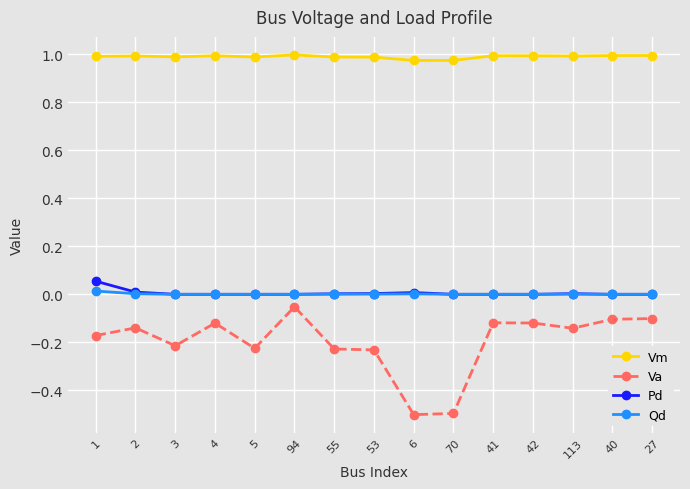

Which series has the largest range (max minus min)?

Va